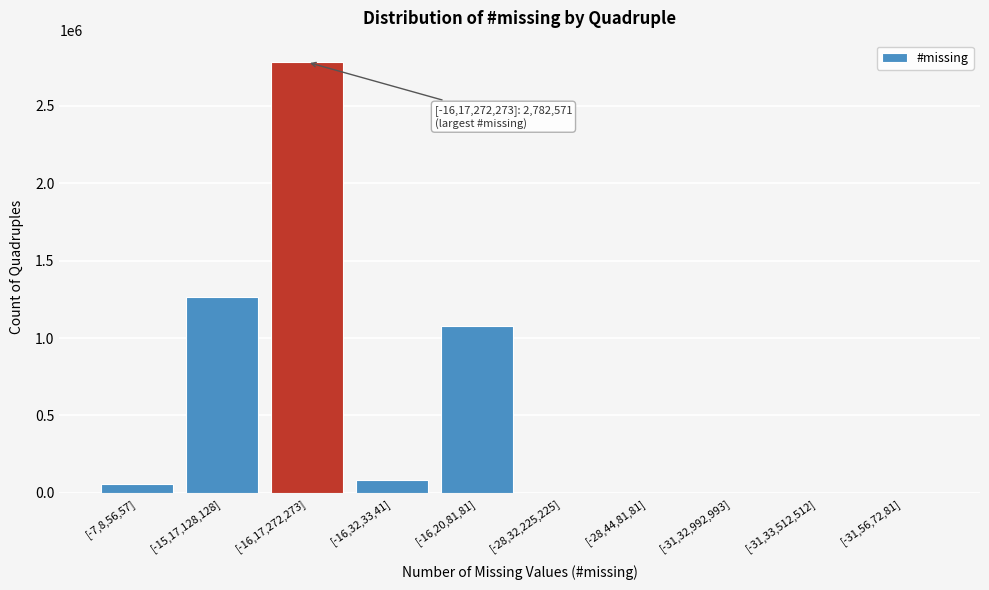

Reading right to left, what are all the values shown in this chart?

[-31,56,72,81]=0	[-31,33,512,512]=0	[-31,32,992,993]=0	[-28,44,81,81]=0	[-28,32,225,225]=0	[-16,20,81,81]=1075024	[-16,32,33,41]=81777	[-16,17,272,273]=2782571	[-15,17,128,128]=1265610	[-7,8,56,57]=55057